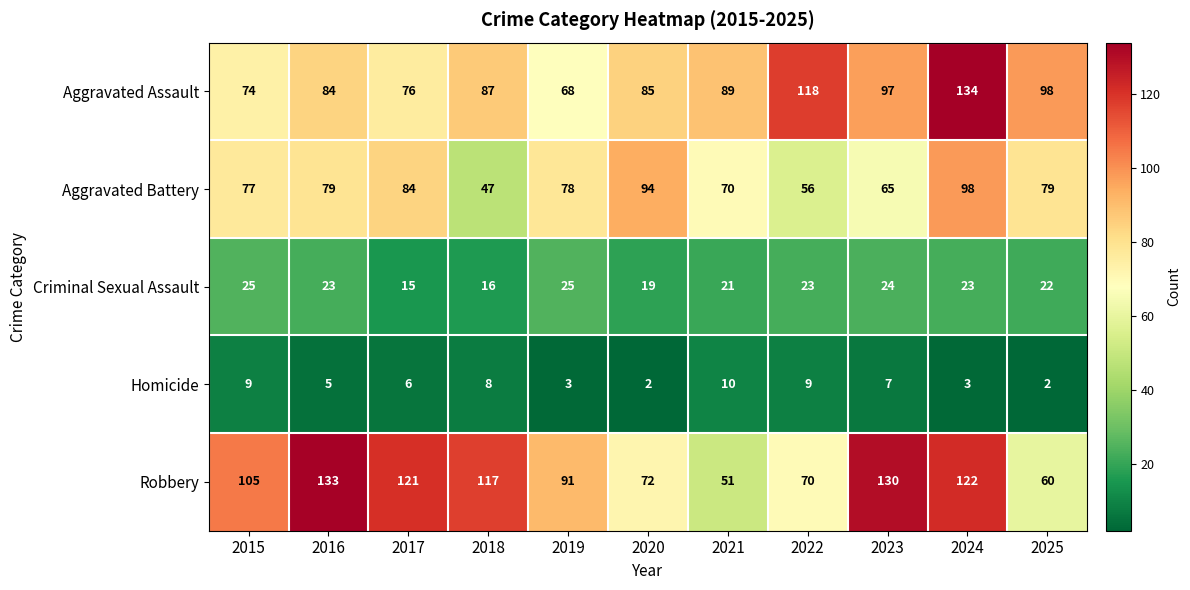

What is the difference between the highest and lowest values at 2021?

79